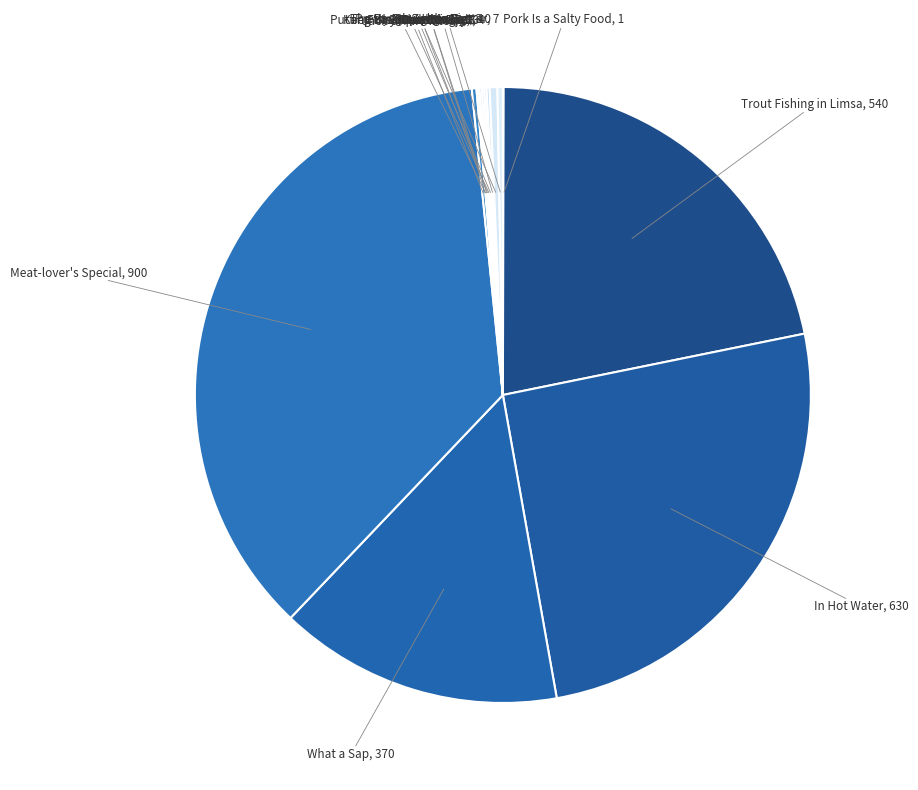

Rank the categories by value from highest to lowest.

Meat-lover's Special, In Hot Water, Trout Fishing in Limsa, What a Sap, The Bango Zango Diet, Shy Is the Oyster, Jack of All Plates, Chew the Fat, Fishy Revelations, Keep Your Powder Dry, Pretty Enough to Eat, Putting the Squeeze On, Pork Is a Salty Food, A Real Fungi, Butter Me Up